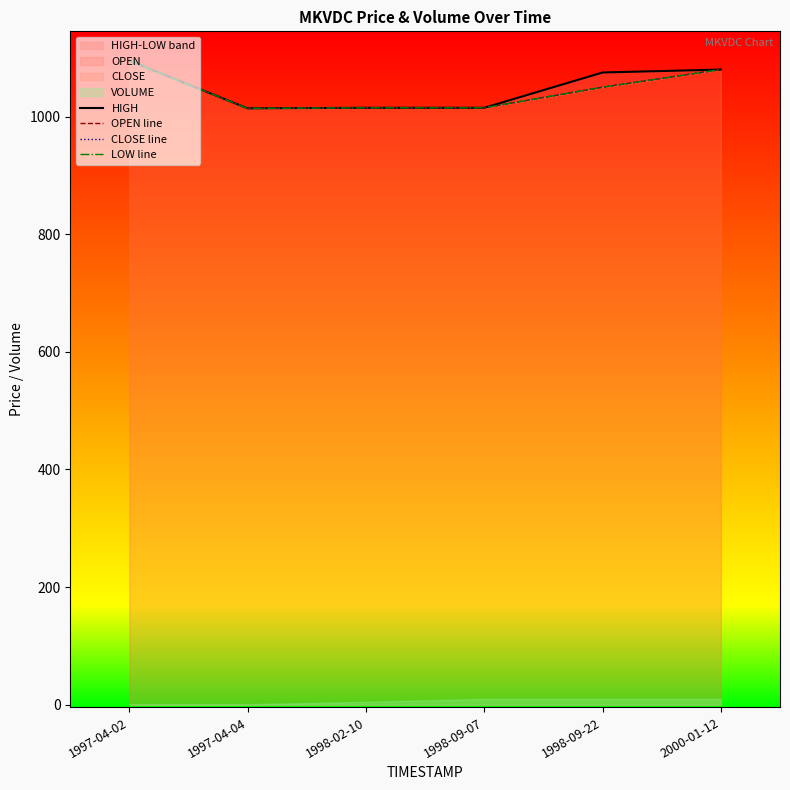

Where is the first local minimum for LOW line?

1997-04-04